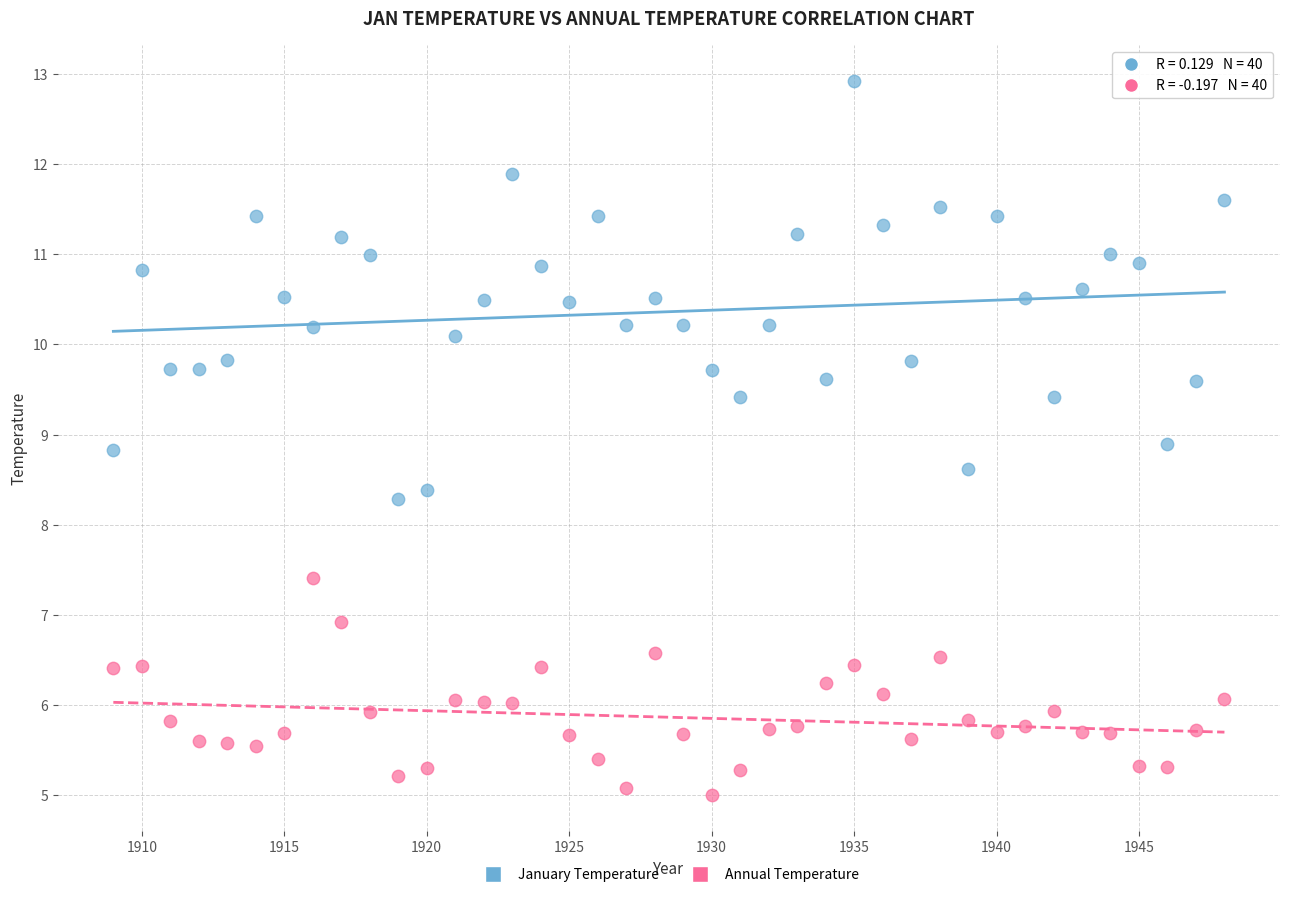

What are all the series names shown in the legend?

January Temperature, Annual Temperature